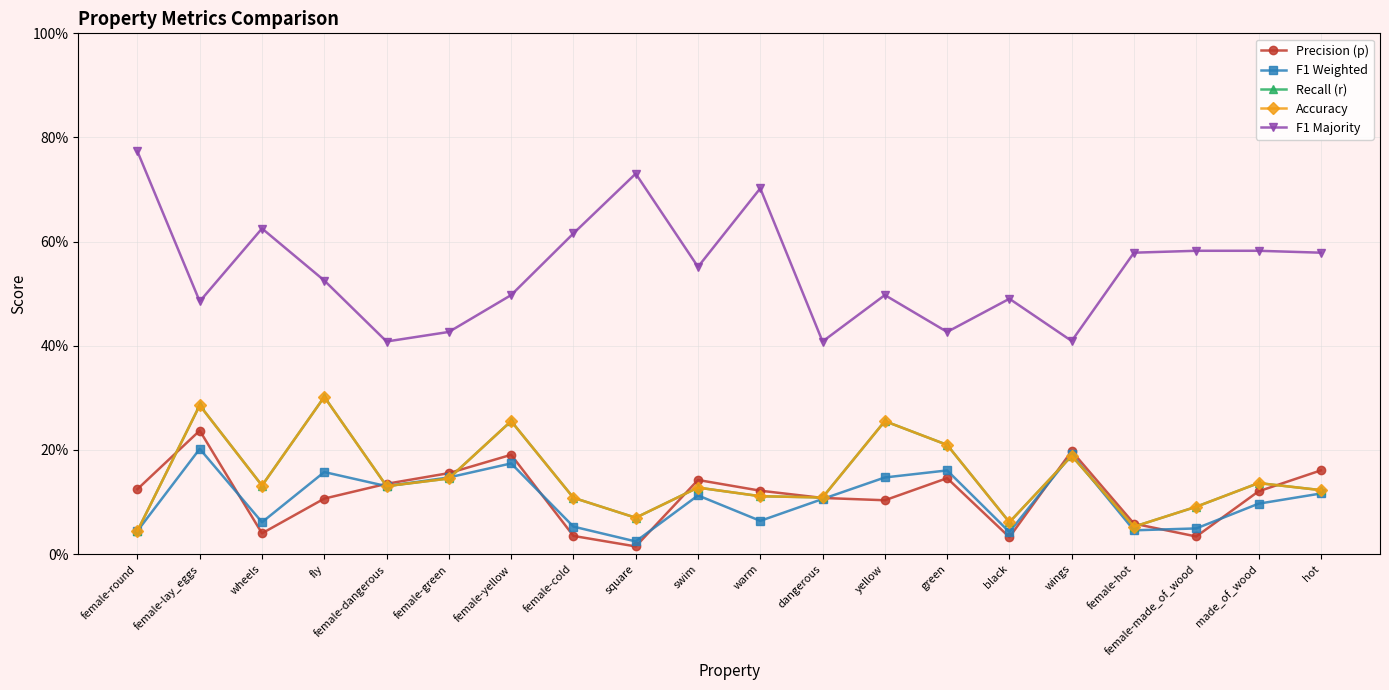

What is the difference between the maximum and minimum values in the Recall (r) series?

0.3